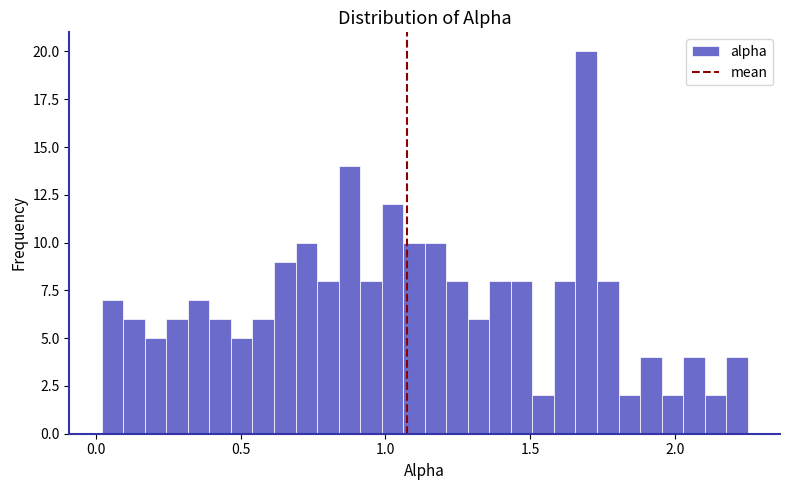

Read against the x-axis, roughly where is the centre of the tallest bar?

1.70